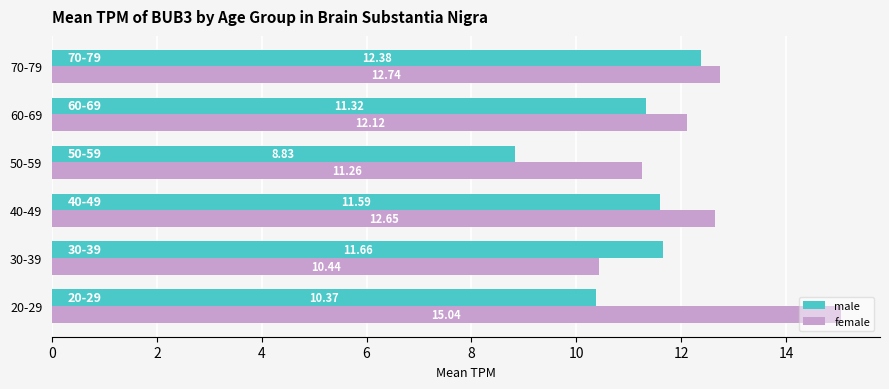

What is the sum of the female values at 40-49 and 60-69?

24.8